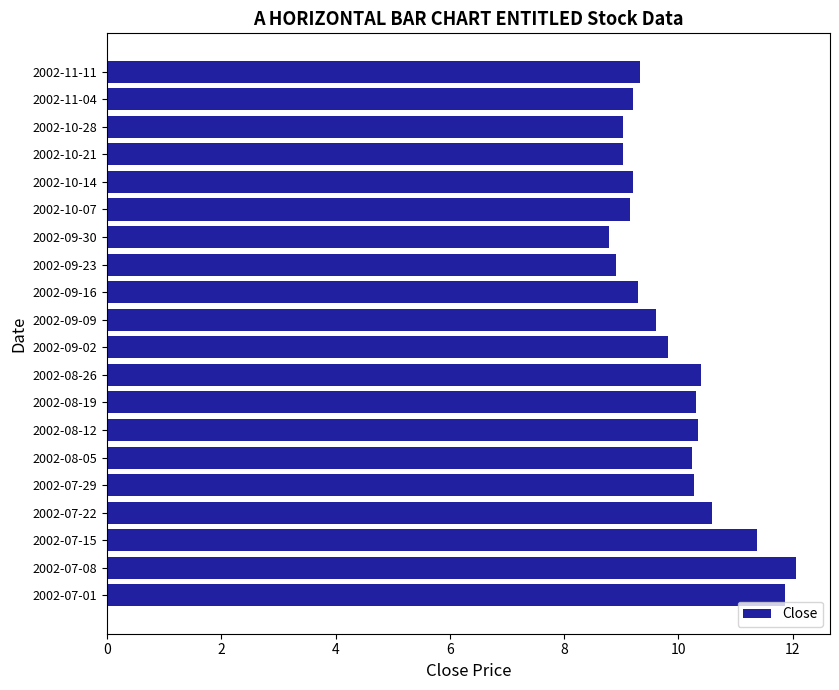

The chart shows a value of 2.4 at 2002-09-23. True or false?

False